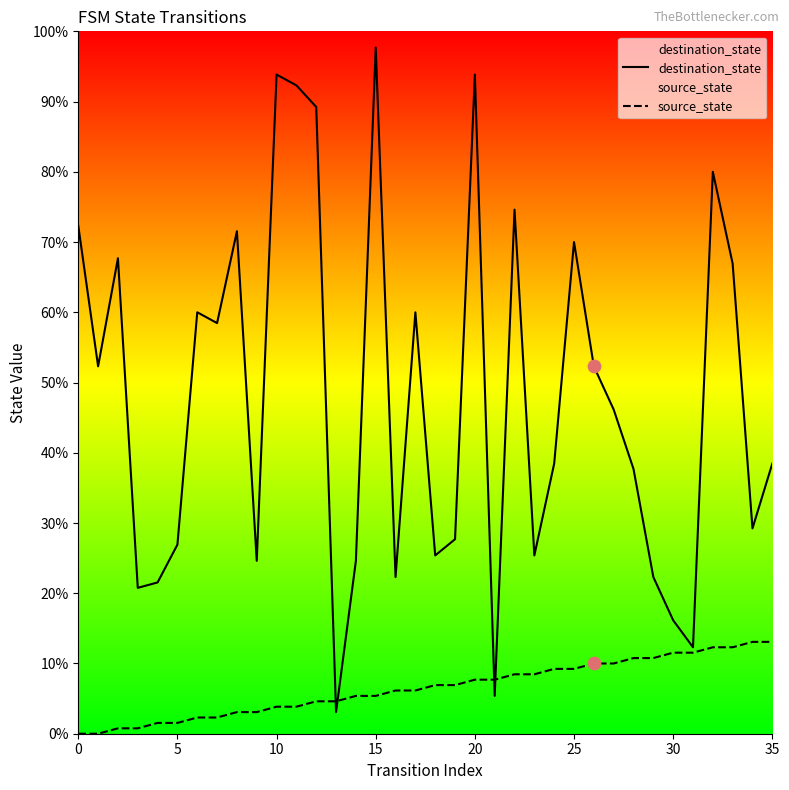

Which series has the largest total across all categories?

destination_state